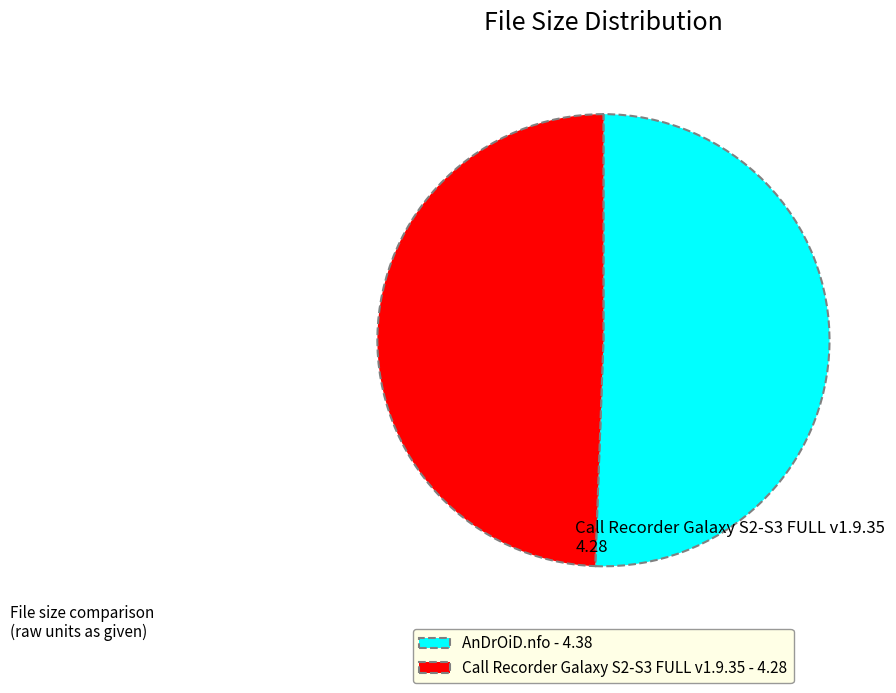

Which slice is the largest?

AnDrOiD.nfo